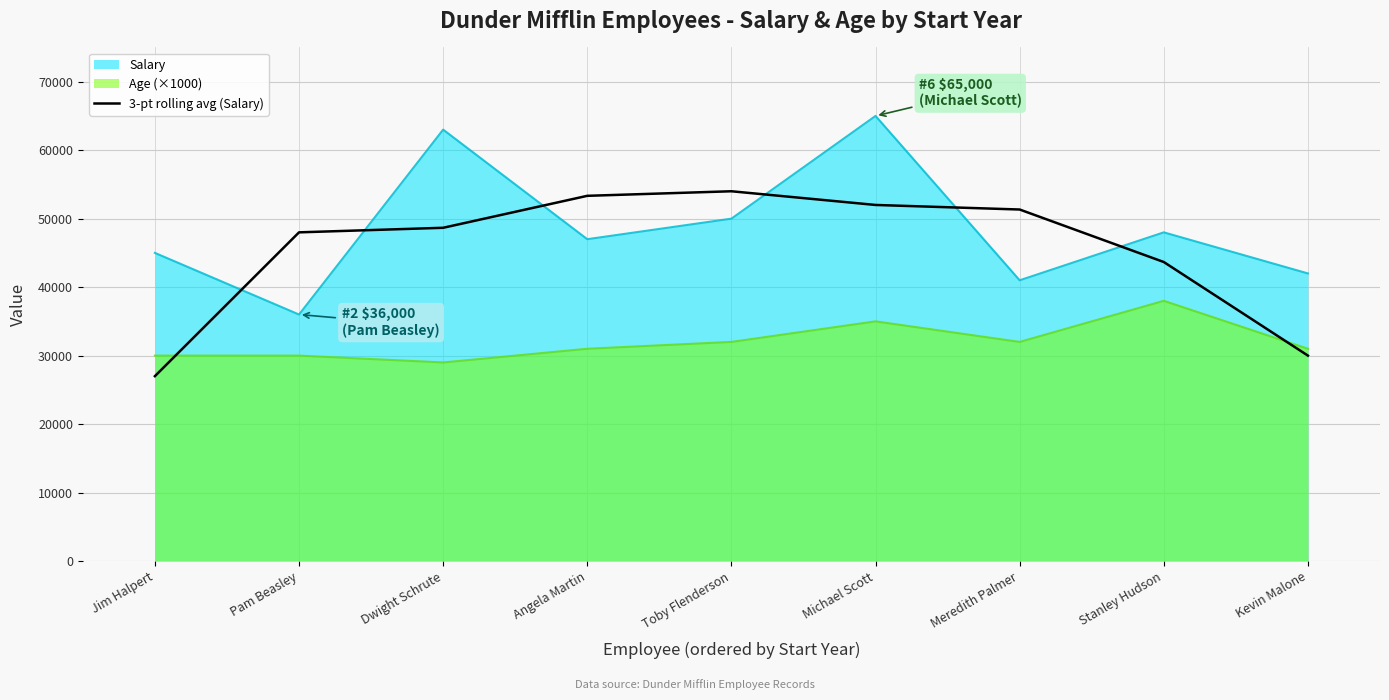

How many lines are shown in the chart?

3